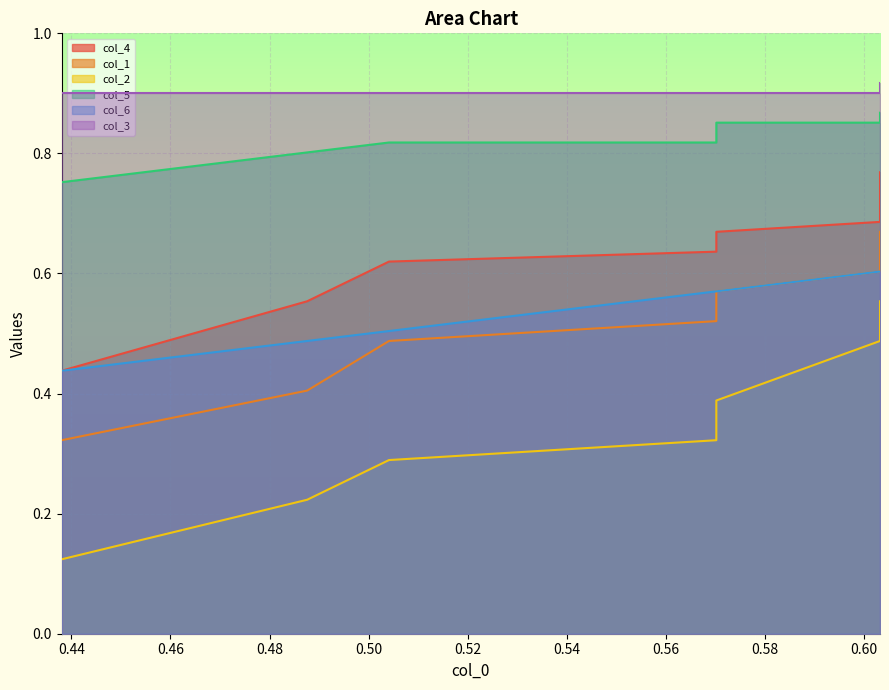

What is the sum of all col_2 values?

3.9